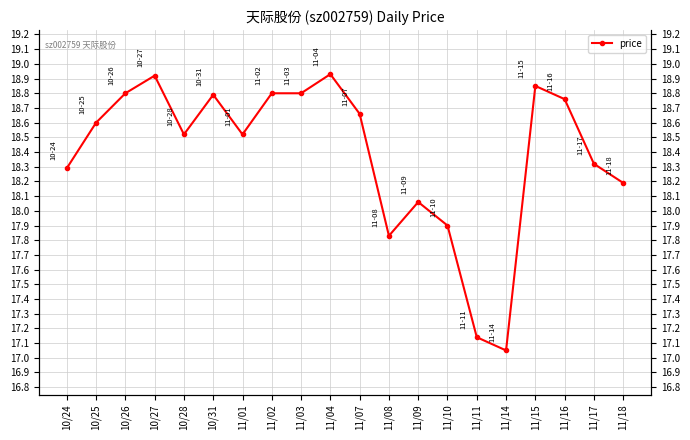

Which label corresponds to the smallest value in the chart?

11/14